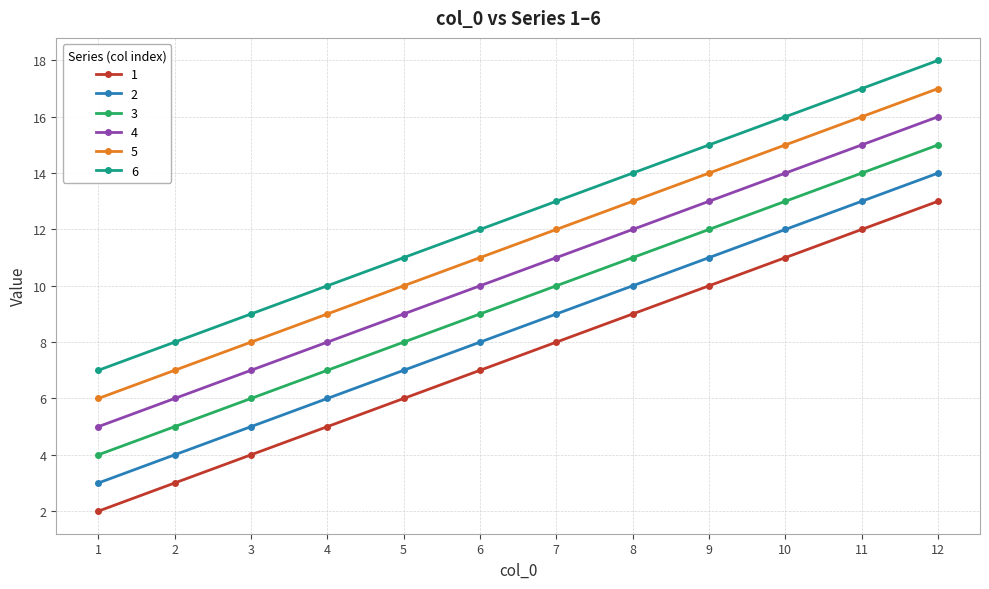

True or false: 1 has more than 1 interior local peaks.

False